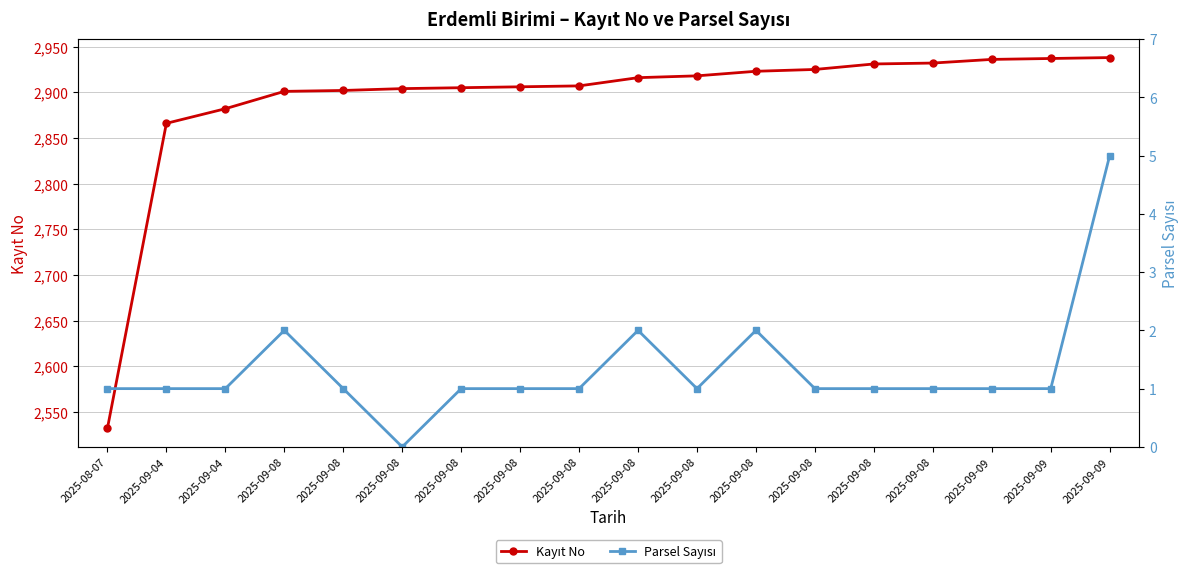

Is the value of Kayıt No at 2025-09-08 greater than the value of Parsel Sayısı at 2025-09-08?

Yes